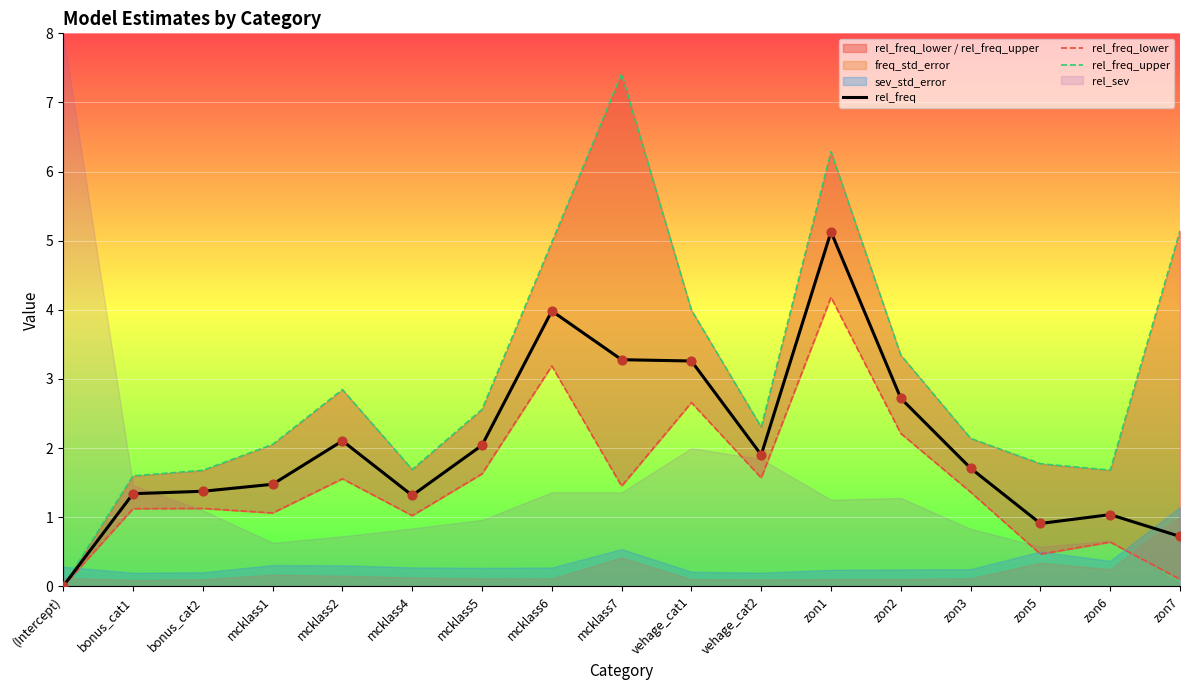

At which category is the sum across all series the highest?

zon1